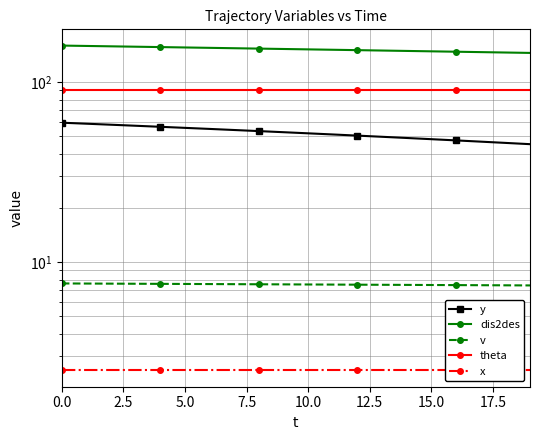

Between 5.0 and 17, which series saw the biggest shift?

y